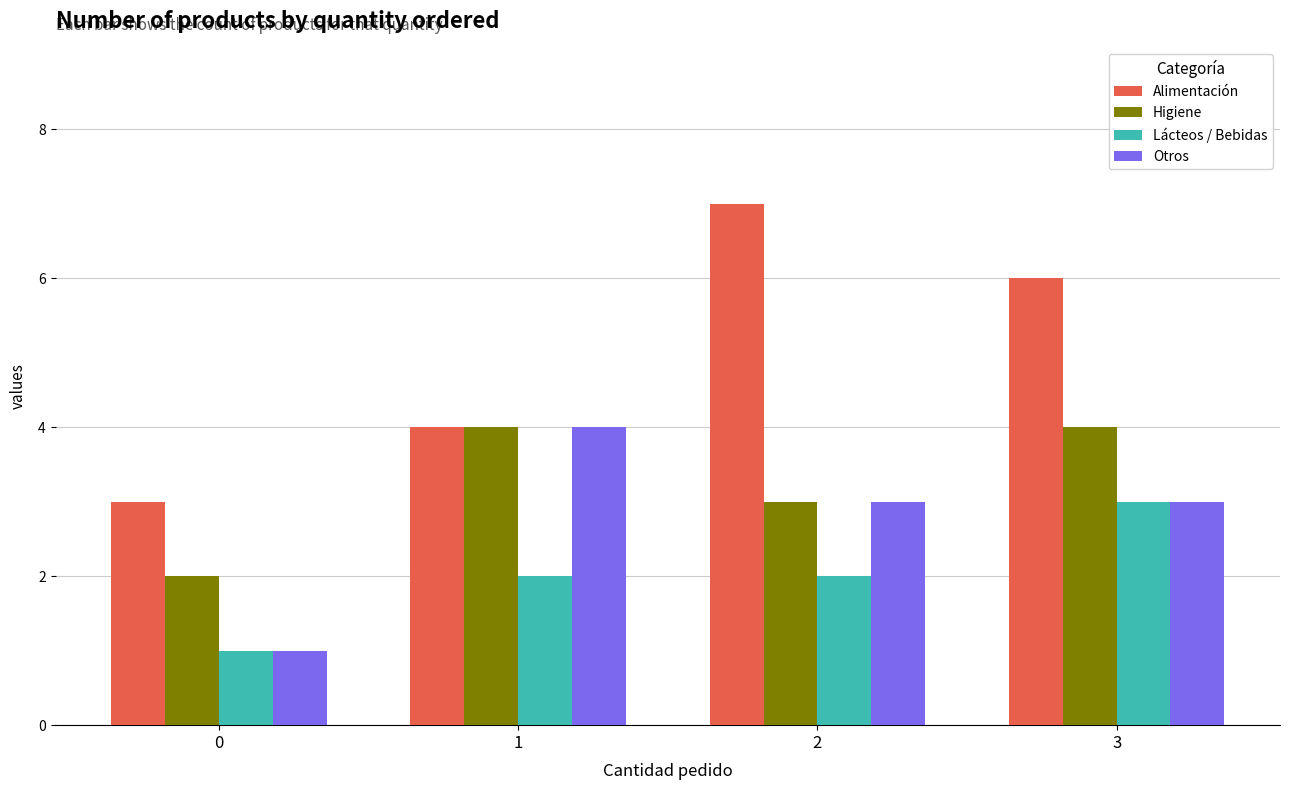

The Higiene series shows 4 at 3. True or false?

True